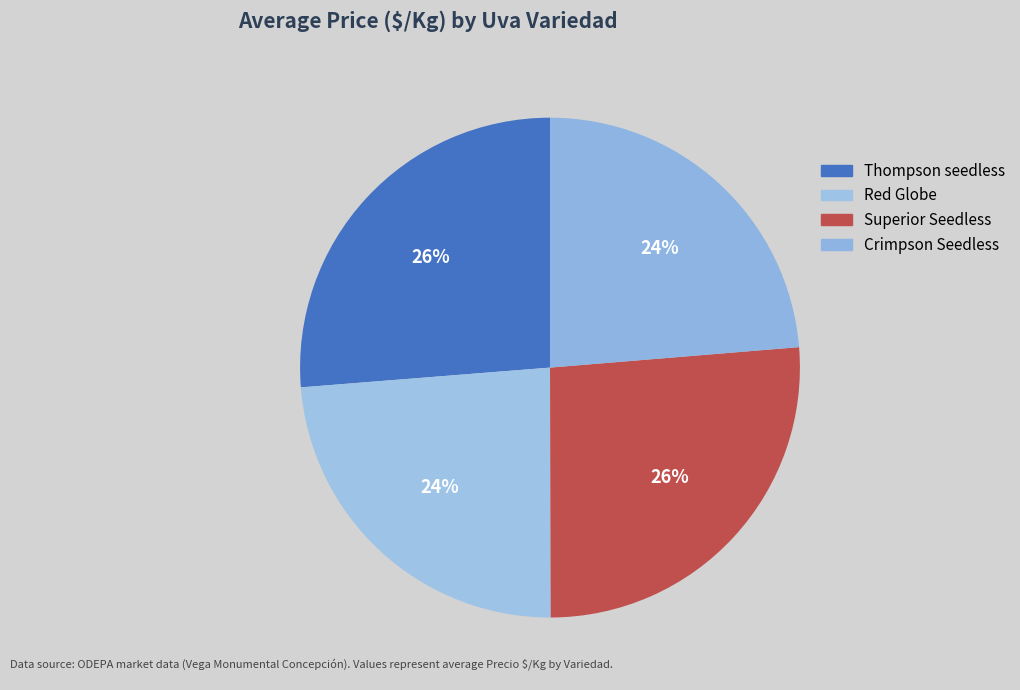

How many segments does this pie chart have?

4